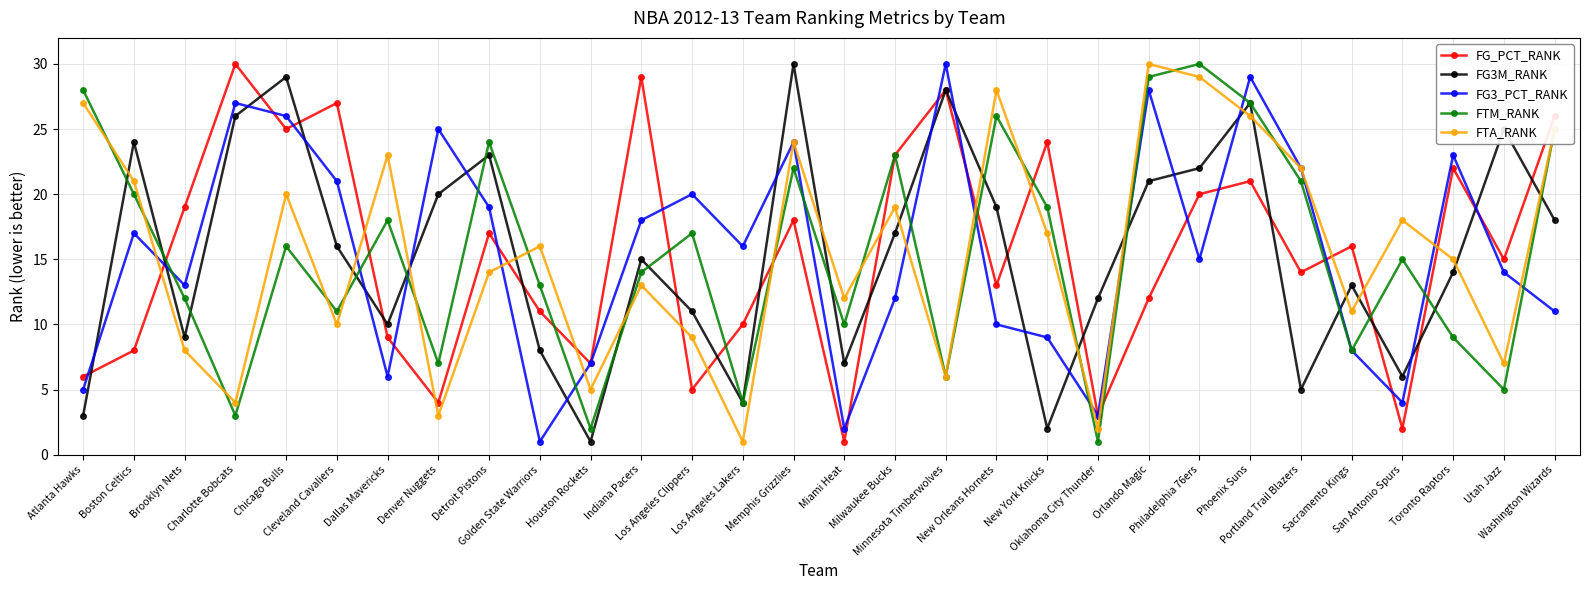

Reading right to left, transcribe all the data shown in this chart.

FG_PCT_RANK: Washington Wizards=26	Utah Jazz=15	Toronto Raptors=22	San Antonio Spurs=2	Sacramento Kings=16	Portland Trail Blazers=14	Phoenix Suns=21	Philadelphia 76ers=20	Orlando Magic=12	Oklahoma City Thunder=3	New York Knicks=24	New Orleans Hornets=13	Minnesota Timberwolves=28	Milwaukee Bucks=23	Miami Heat=1	Memphis Grizzlies=18	Los Angeles Lakers=10	Los Angeles Clippers=5	Indiana Pacers=29	Houston Rockets=7	Golden State Warriors=11	Detroit Pistons=17	Denver Nuggets=4	Dallas Mavericks=9	Cleveland Cavaliers=27	Chicago Bulls=25	Charlotte Bobcats=30	Brooklyn Nets=19	Boston Celtics=8	Atlanta Hawks=6
FG3M_RANK: Washington Wizards=18	Utah Jazz=25	Toronto Raptors=14	San Antonio Spurs=6	Sacramento Kings=13	Portland Trail Blazers=5	Phoenix Suns=27	Philadelphia 76ers=22	Orlando Magic=21	Oklahoma City Thunder=12	New York Knicks=2	New Orleans Hornets=19	Minnesota Timberwolves=28	Milwaukee Bucks=17	Miami Heat=7	Memphis Grizzlies=30	Los Angeles Lakers=4	Los Angeles Clippers=11	Indiana Pacers=15	Houston Rockets=1	Golden State Warriors=8	Detroit Pistons=23	Denver Nuggets=20	Dallas Mavericks=10	Cleveland Cavaliers=16	Chicago Bulls=29	Charlotte Bobcats=26	Brooklyn Nets=9	Boston Celtics=24	Atlanta Hawks=3
FG3_PCT_RANK: Washington Wizards=11	Utah Jazz=14	Toronto Raptors=23	San Antonio Spurs=4	Sacramento Kings=8	Portland Trail Blazers=22	Phoenix Suns=29	Philadelphia 76ers=15	Orlando Magic=28	Oklahoma City Thunder=3	New York Knicks=9	New Orleans Hornets=10	Minnesota Timberwolves=30	Milwaukee Bucks=12	Miami Heat=2	Memphis Grizzlies=24	Los Angeles Lakers=16	Los Angeles Clippers=20	Indiana Pacers=18	Houston Rockets=7	Golden State Warriors=1	Detroit Pistons=19	Denver Nuggets=25	Dallas Mavericks=6	Cleveland Cavaliers=21	Chicago Bulls=26	Charlotte Bobcats=27	Brooklyn Nets=13	Boston Celtics=17	Atlanta Hawks=5
FTM_RANK: Washington Wizards=25	Utah Jazz=5	Toronto Raptors=9	San Antonio Spurs=15	Sacramento Kings=8	Portland Trail Blazers=21	Phoenix Suns=27	Philadelphia 76ers=30	Orlando Magic=29	Oklahoma City Thunder=1	New York Knicks=19	New Orleans Hornets=26	Minnesota Timberwolves=6	Milwaukee Bucks=23	Miami Heat=10	Memphis Grizzlies=22	Los Angeles Lakers=4	Los Angeles Clippers=17	Indiana Pacers=14	Houston Rockets=2	Golden State Warriors=13	Detroit Pistons=24	Denver Nuggets=7	Dallas Mavericks=18	Cleveland Cavaliers=11	Chicago Bulls=16	Charlotte Bobcats=3	Brooklyn Nets=12	Boston Celtics=20	Atlanta Hawks=28
FTA_RANK: Washington Wizards=25	Utah Jazz=7	Toronto Raptors=15	San Antonio Spurs=18	Sacramento Kings=11	Portland Trail Blazers=22	Phoenix Suns=26	Philadelphia 76ers=29	Orlando Magic=30	Oklahoma City Thunder=2	New York Knicks=17	New Orleans Hornets=28	Minnesota Timberwolves=6	Milwaukee Bucks=19	Miami Heat=12	Memphis Grizzlies=24	Los Angeles Lakers=1	Los Angeles Clippers=9	Indiana Pacers=13	Houston Rockets=5	Golden State Warriors=16	Detroit Pistons=14	Denver Nuggets=3	Dallas Mavericks=23	Cleveland Cavaliers=10	Chicago Bulls=20	Charlotte Bobcats=4	Brooklyn Nets=8	Boston Celtics=21	Atlanta Hawks=27